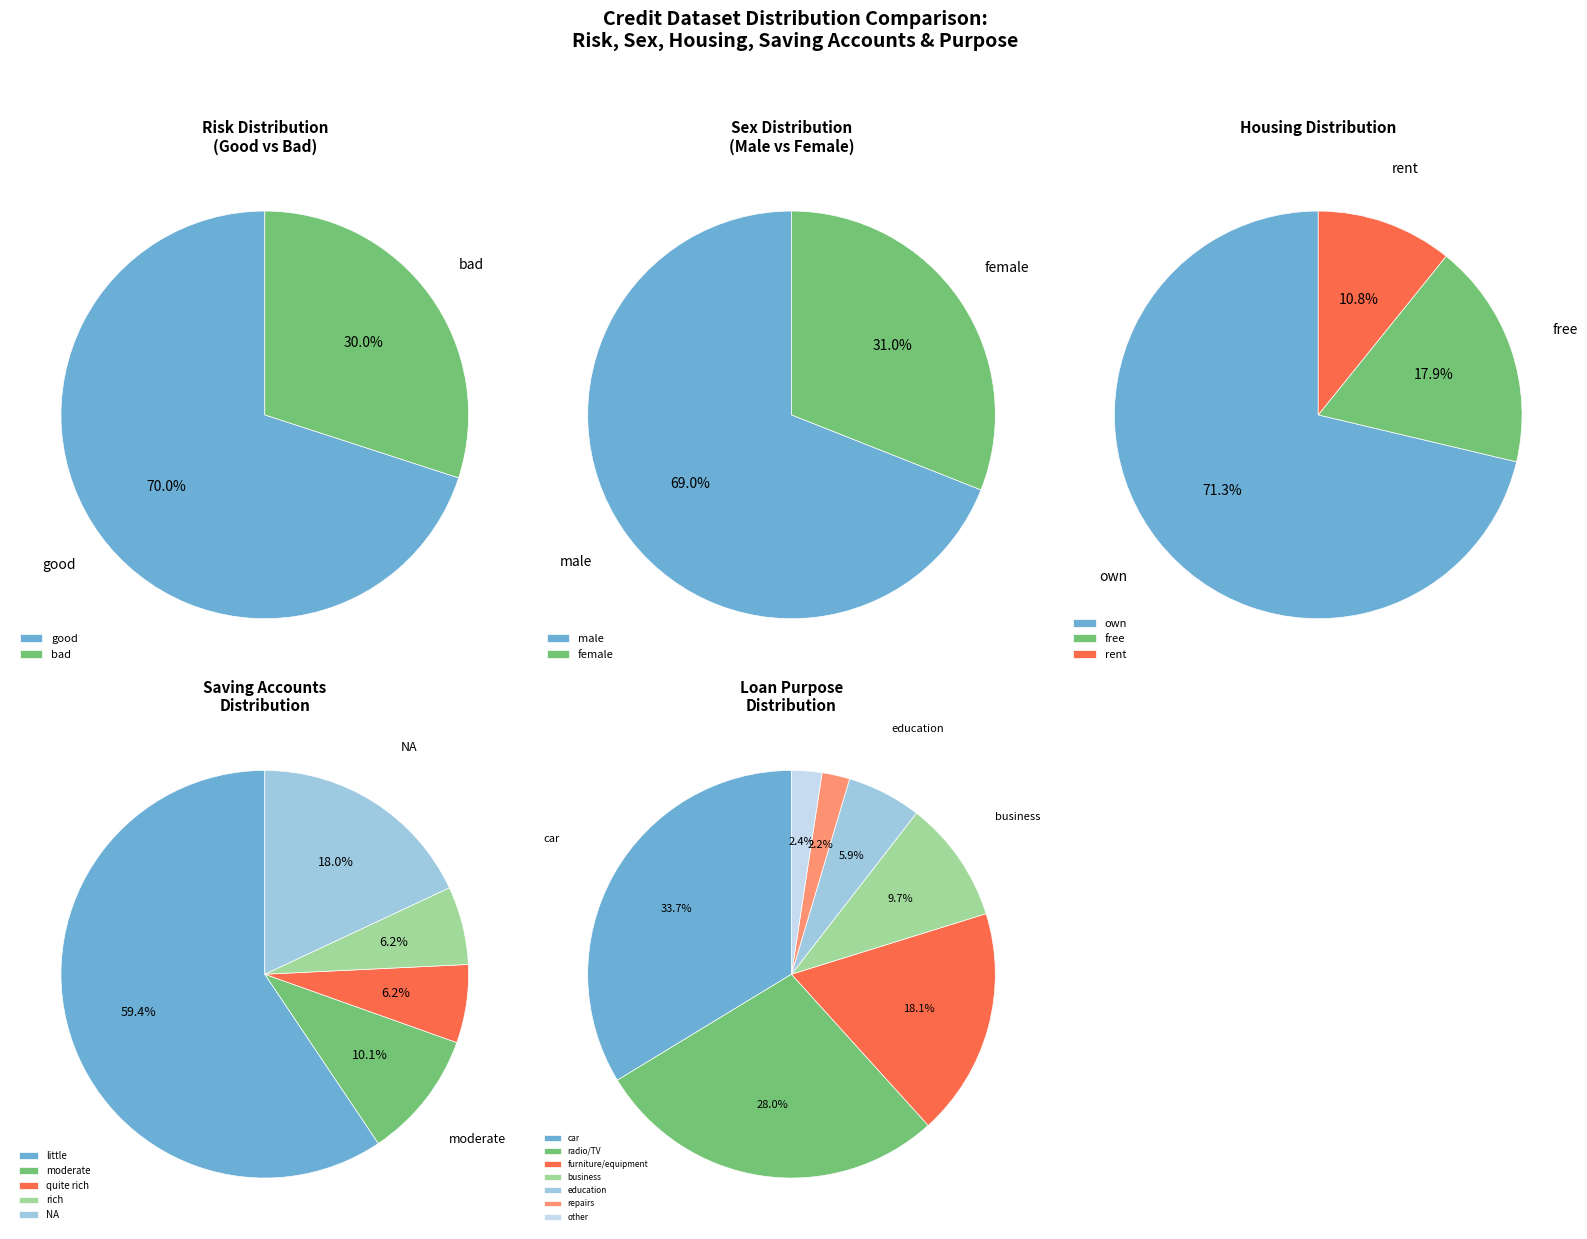

Does car account for over 50% of the chart?

No